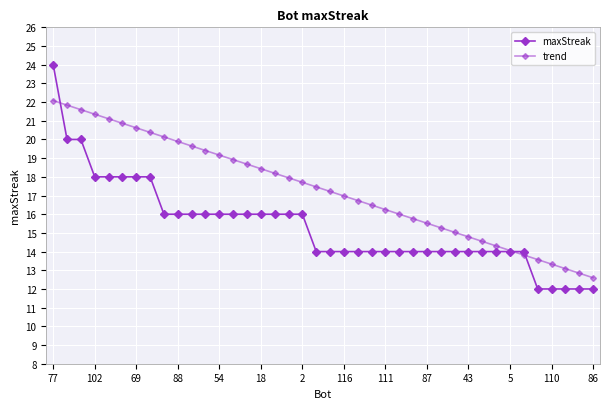

How many lines are shown in the chart?

2